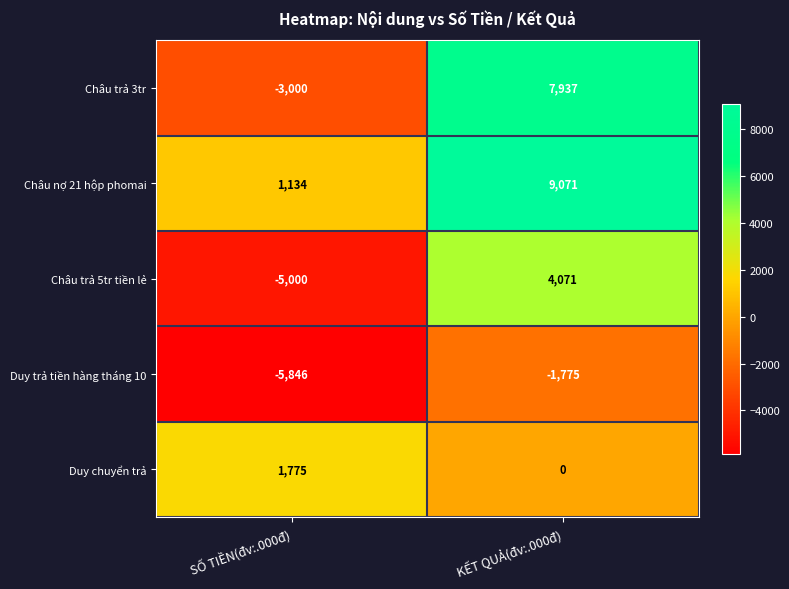

What is the difference between the maximum and minimum values in the Duy chuyển trả series?

1775